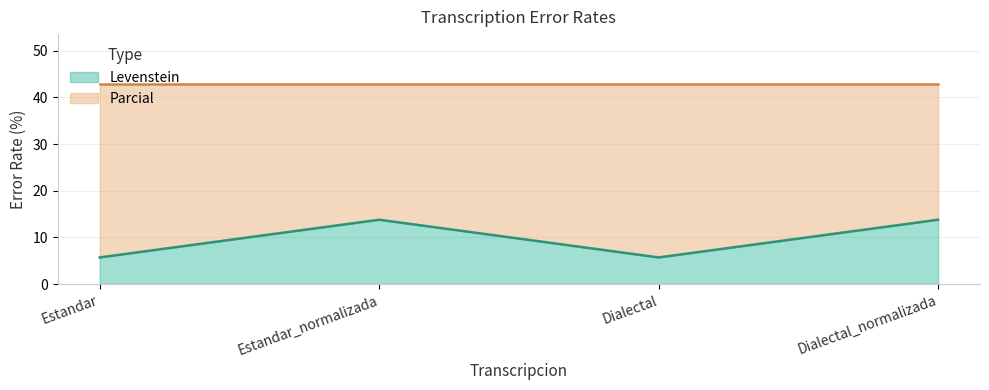

Which has a higher value, Estandar or Estandar_normalizada?

Estandar_normalizada